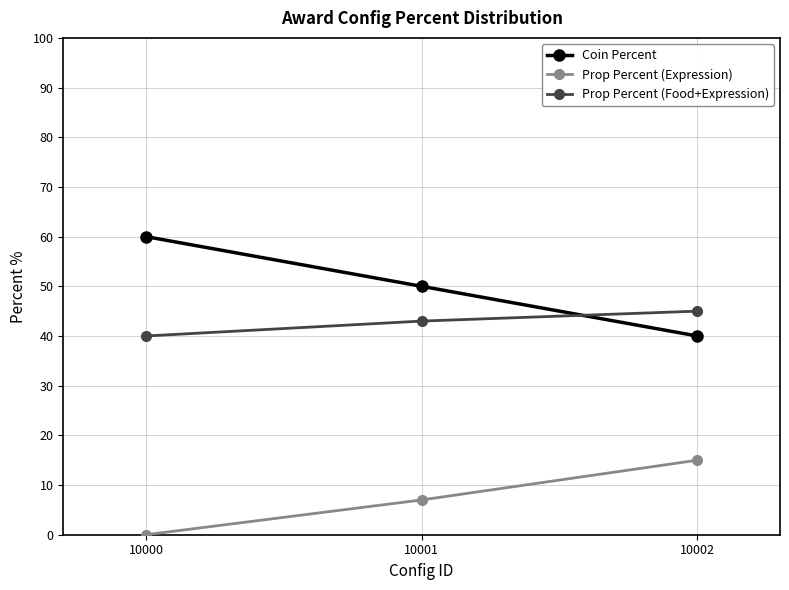

Reading left to right, transcribe all the data shown in this chart.

Coin Percent: 60.0	50.0	40.0
Prop Percent (Expression): 0.0	7.0	15.0
Prop Percent (Food+Expression): 40.0	43.0	45.0